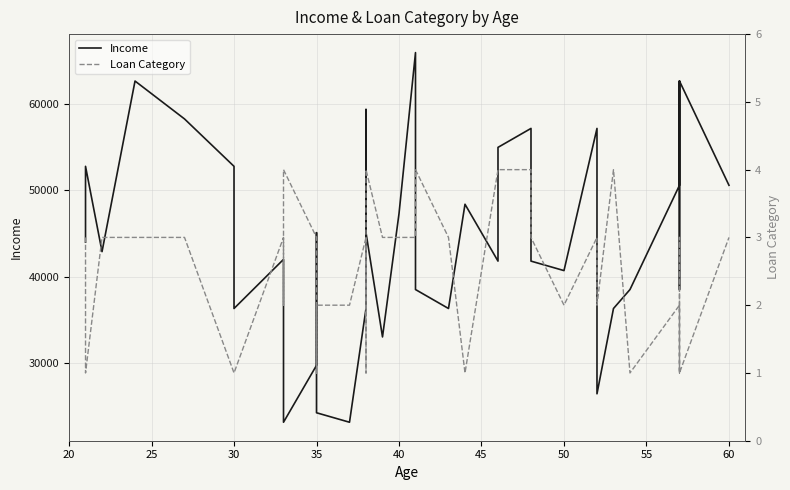

What is the value of the Income point at the 35th from the left?

62700